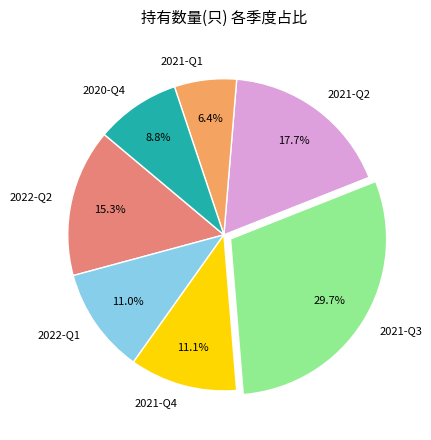

To the nearest percent, what is the difference between the 2020-Q4 and 2021-Q1 slice percentages?

2%